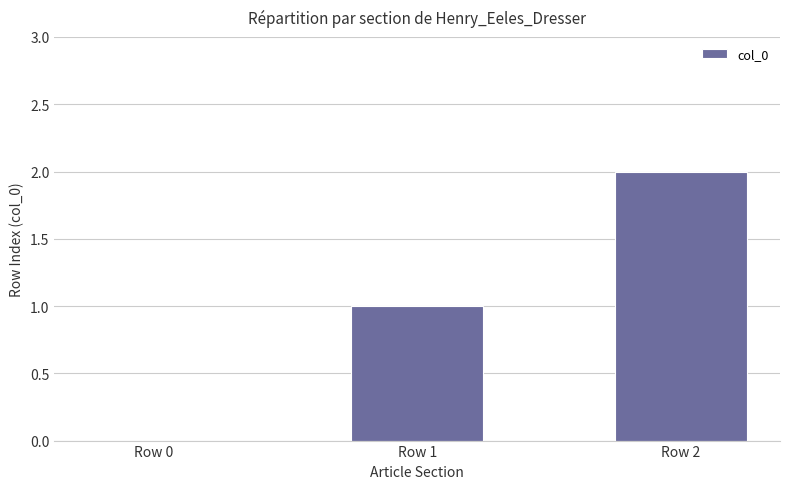

Where is the data nearest to the value 1?

Row 1